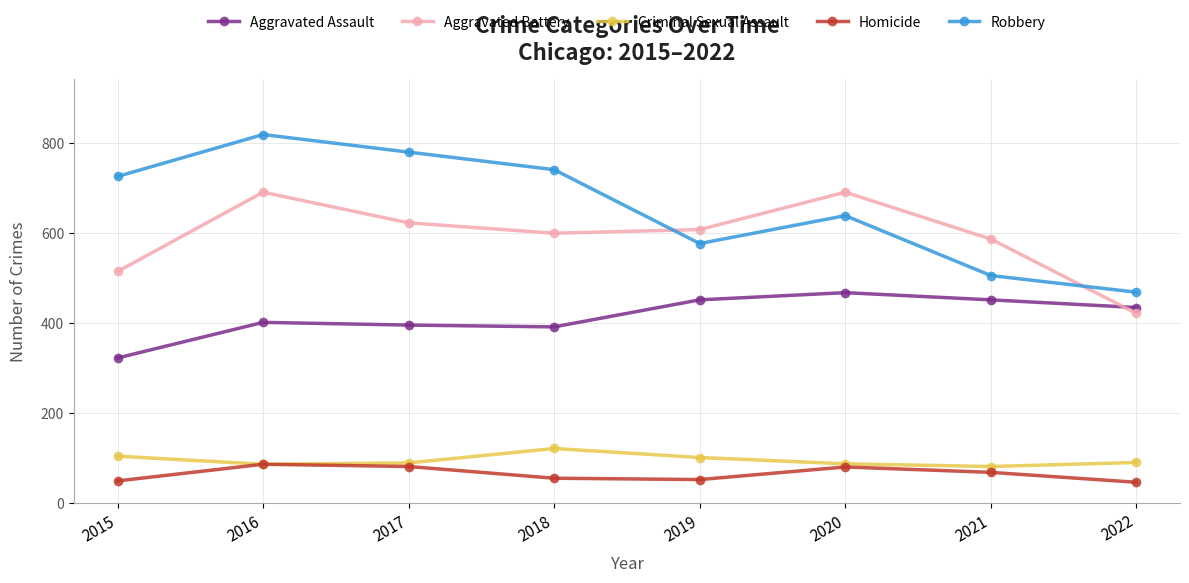

True or false: Criminal Sexual Assault has more than 1 interior local peaks.

False